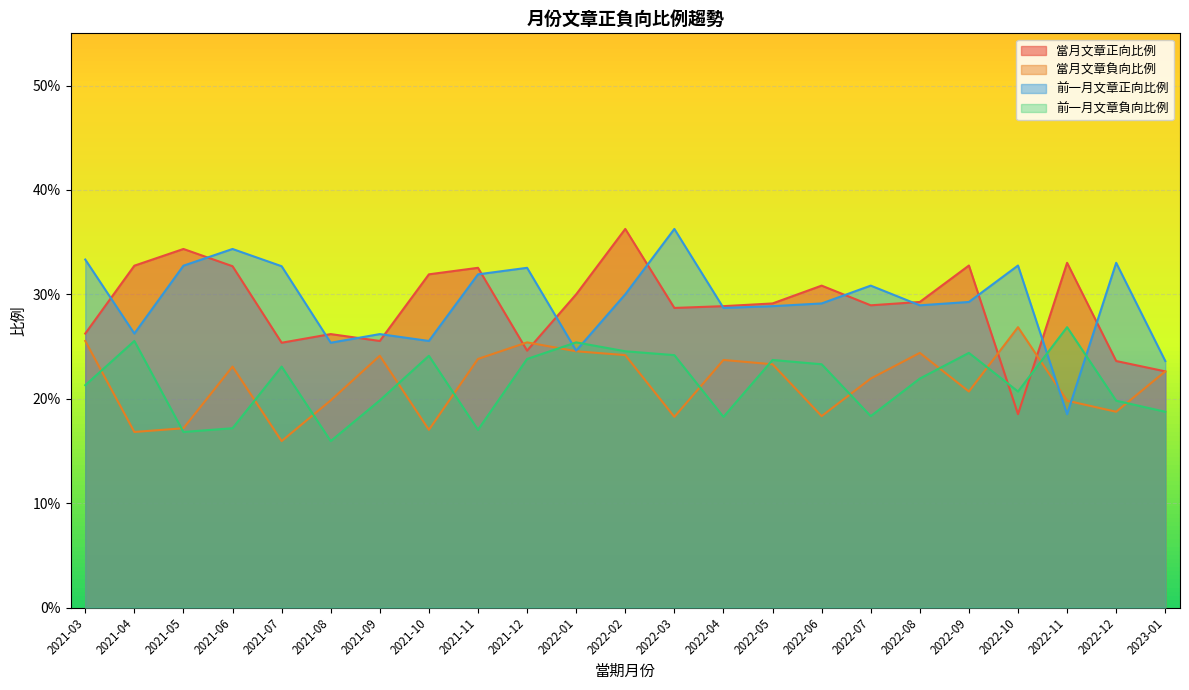

What are all the series names shown in the legend?

當月文章正向比例, 當月文章負向比例, 前一月文章正向比例, 前一月文章負向比例